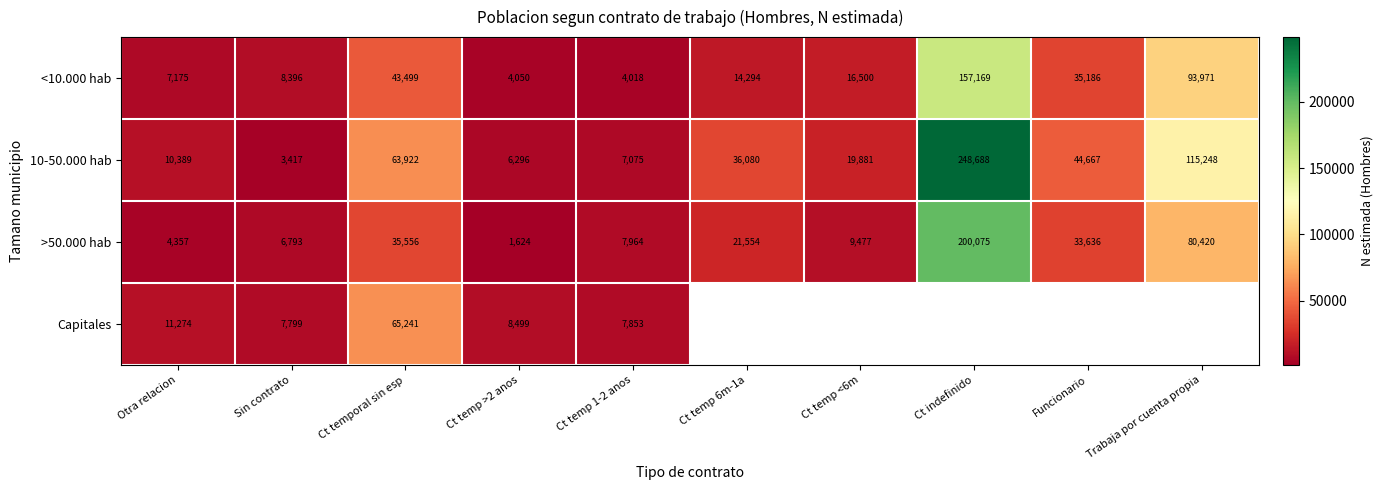

What is the spread (max minus min) of values at Funcionario?

11031.0